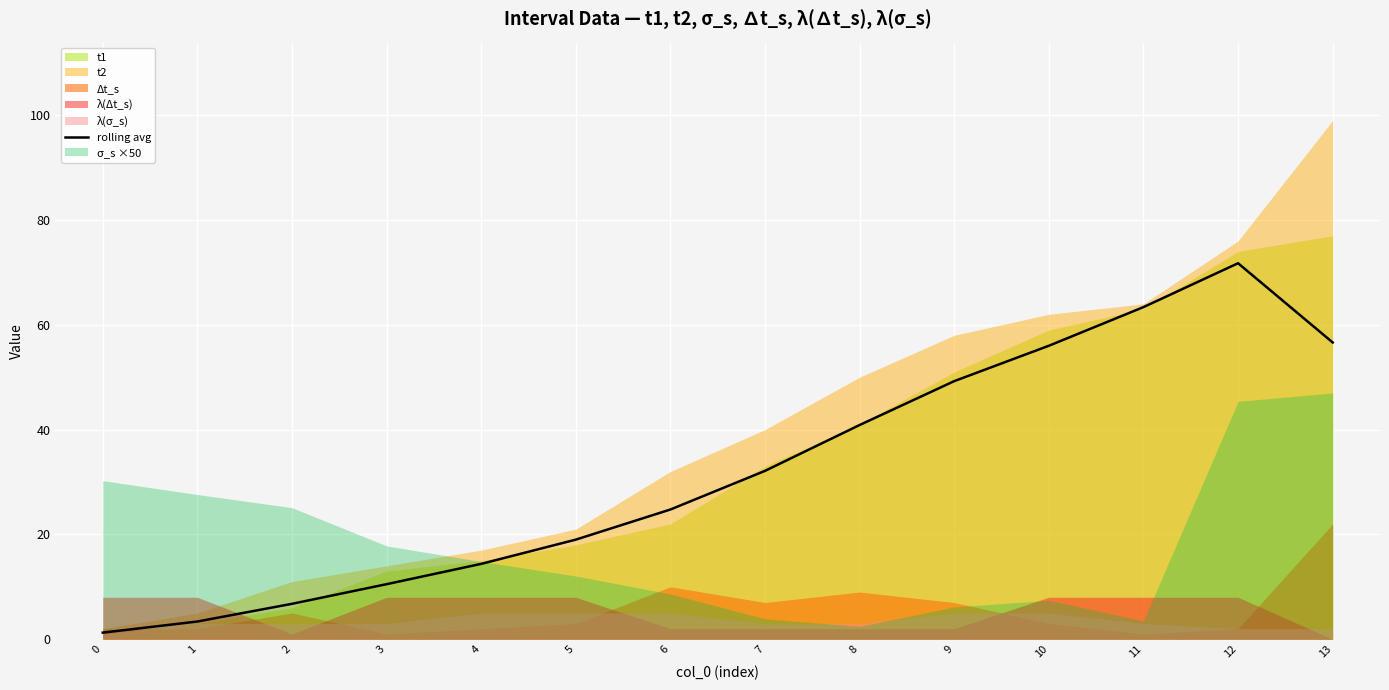

What is the change in value from 6 to 7?

+7.4